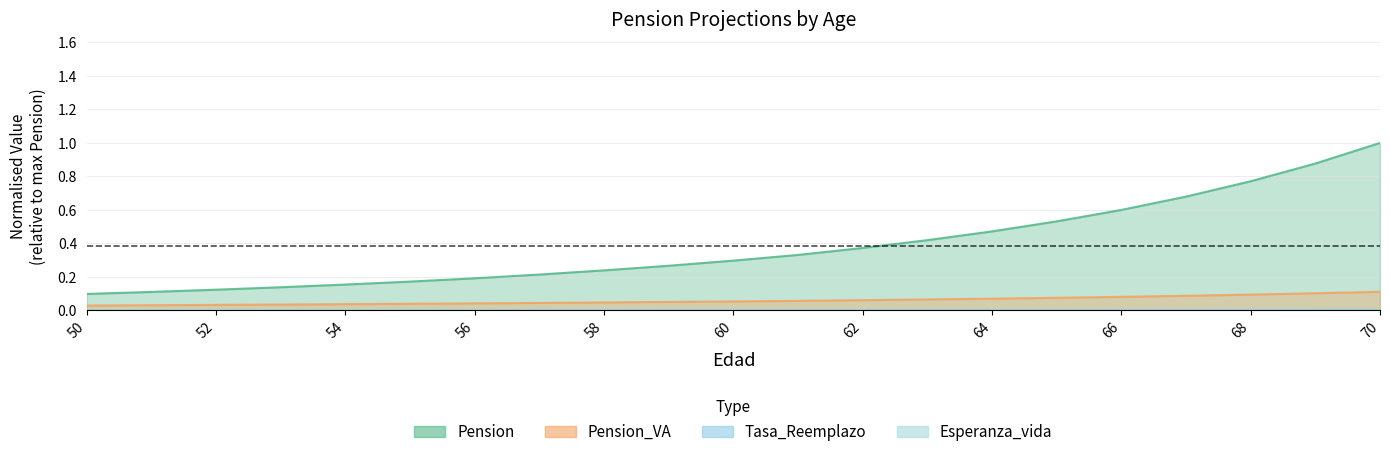

True or false: Esperanza_vida and Tasa_Reemplazo intersect in this chart.

False